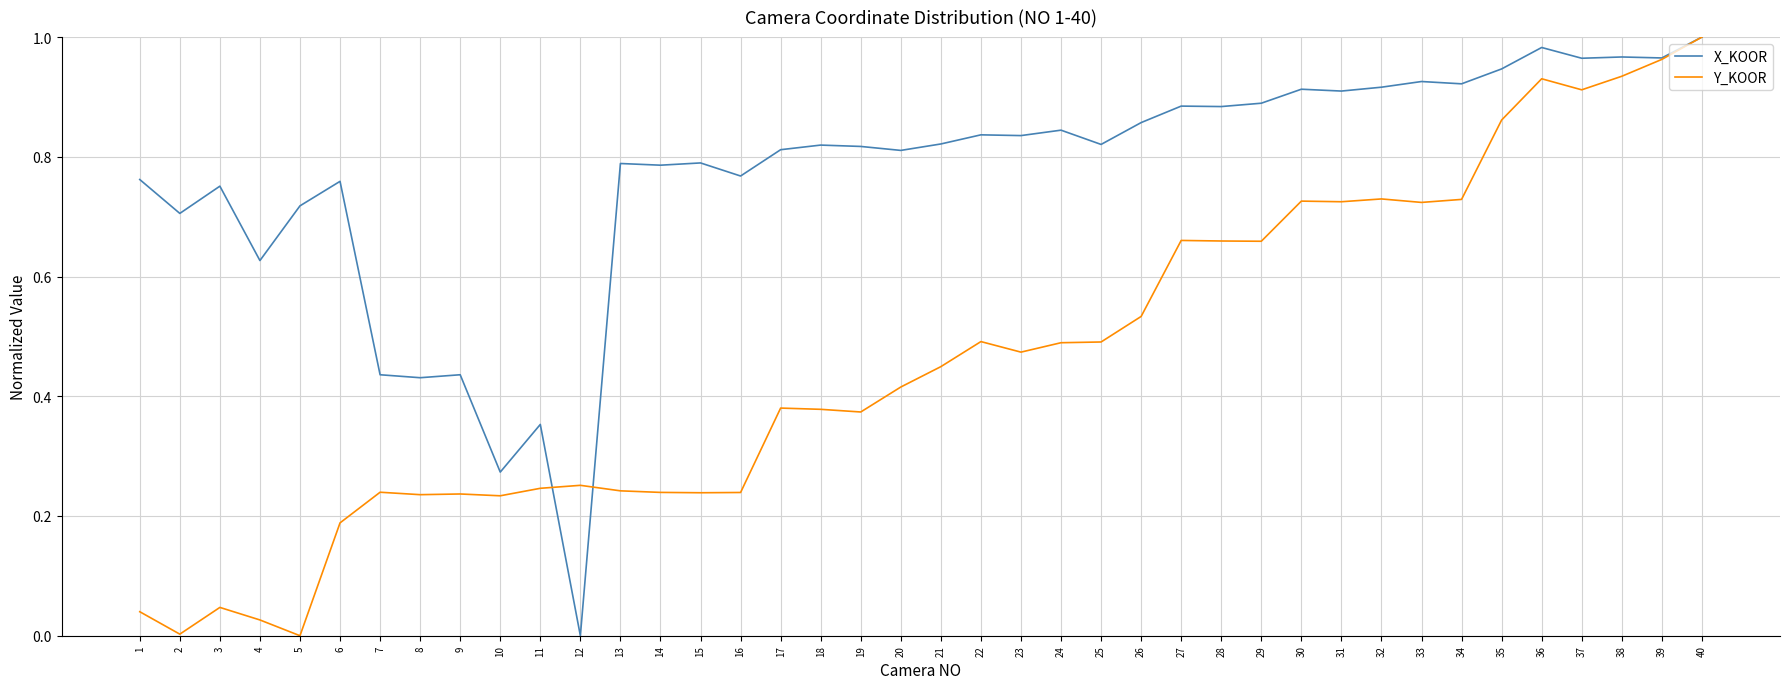

At which category is the sum across all series the highest?

40